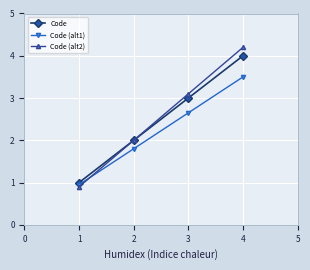

Which series has the widest spread of values?

Code (alt2)